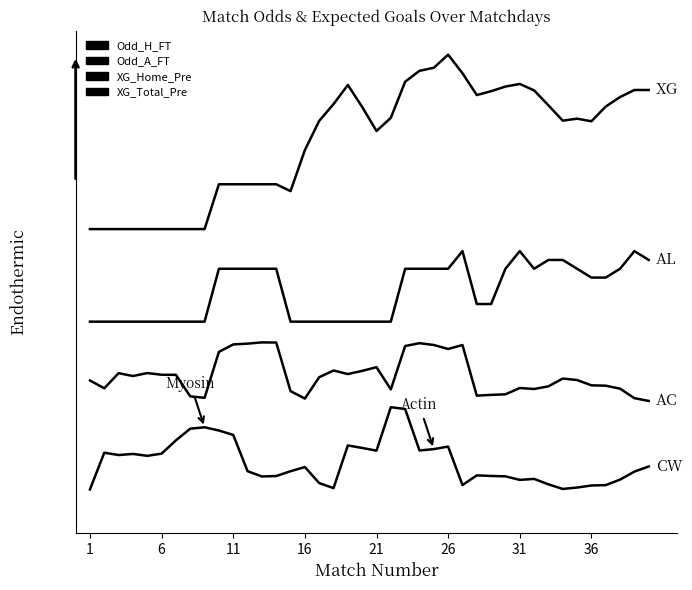

Reading left to right, what are all the values shown in this chart?

Odd_H_FT: 0.1	0.2	0.2	0.2	0.2	0.2	0.3	0.3	0.3	0.3	0.3	0.1	0.1	0.1	0.1	0.2	0.1	0.1	0.2	0.2	0.2	0.4	0.4	0.2	0.2	0.2	0.1	0.1	0.1	0.1	0.1	0.1	0.1	0.1	0.1	0.1	0.1	0.1	0.1	0.2
Odd_A_FT: 0.5	0.4	0.5	0.5	0.5	0.5	0.5	0.4	0.4	0.6	0.6	0.6	0.6	0.6	0.4	0.4	0.5	0.5	0.5	0.5	0.5	0.4	0.6	0.6	0.6	0.6	0.6	0.4	0.4	0.4	0.4	0.4	0.5	0.5	0.5	0.5	0.5	0.4	0.4	0.4
XG_Home_Pre: 0.7	0.7	0.7	0.7	0.7	0.7	0.7	0.7	0.7	0.9	0.9	0.9	0.9	0.9	0.7	0.7	0.7	0.7	0.7	0.7	0.7	0.7	0.9	0.9	0.9	0.9	1.0	0.8	0.8	0.9	1.0	0.9	0.9	0.9	0.9	0.9	0.9	0.9	1.0	0.9
XG_Total_Pre: 1.1	1.1	1.1	1.1	1.1	1.1	1.1	1.1	1.1	1.2	1.2	1.2	1.2	1.2	1.2	1.3	1.5	1.5	1.6	1.5	1.4	1.5	1.6	1.6	1.7	1.7	1.6	1.6	1.6	1.6	1.6	1.6	1.5	1.5	1.5	1.5	1.5	1.5	1.6	1.6